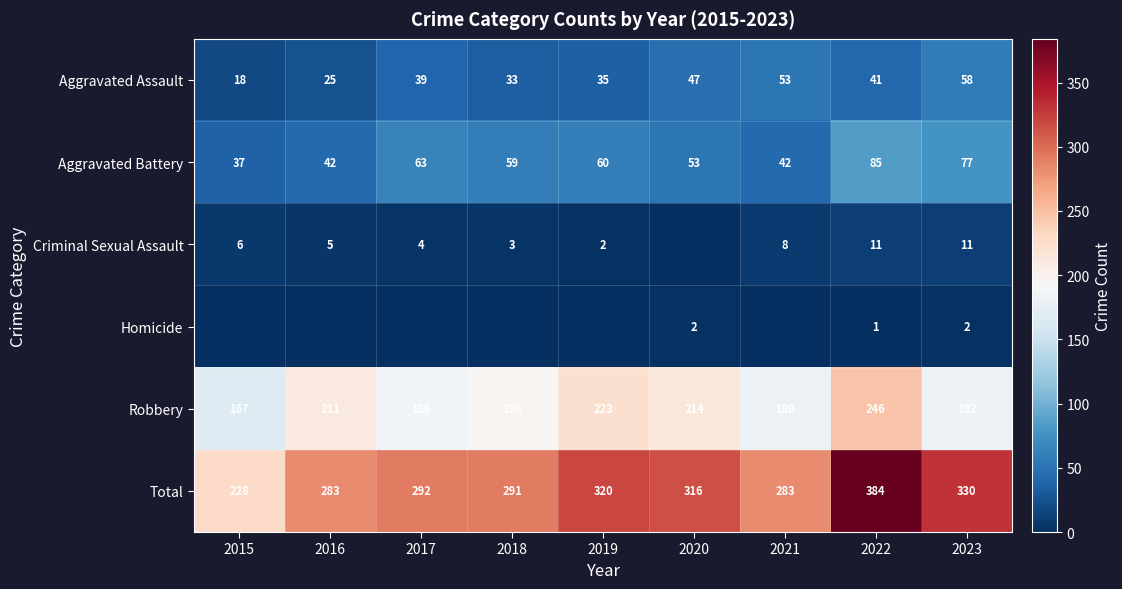

What is the approximate value of Total at 2016, to the nearest 50?

300